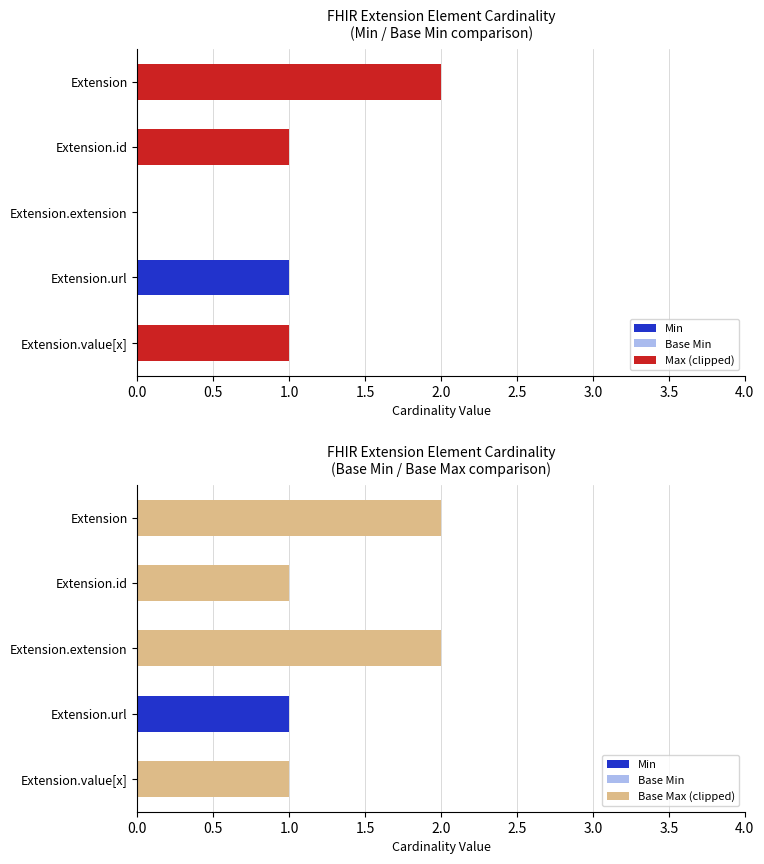

Which series has the widest spread of values?

Max (clipped)